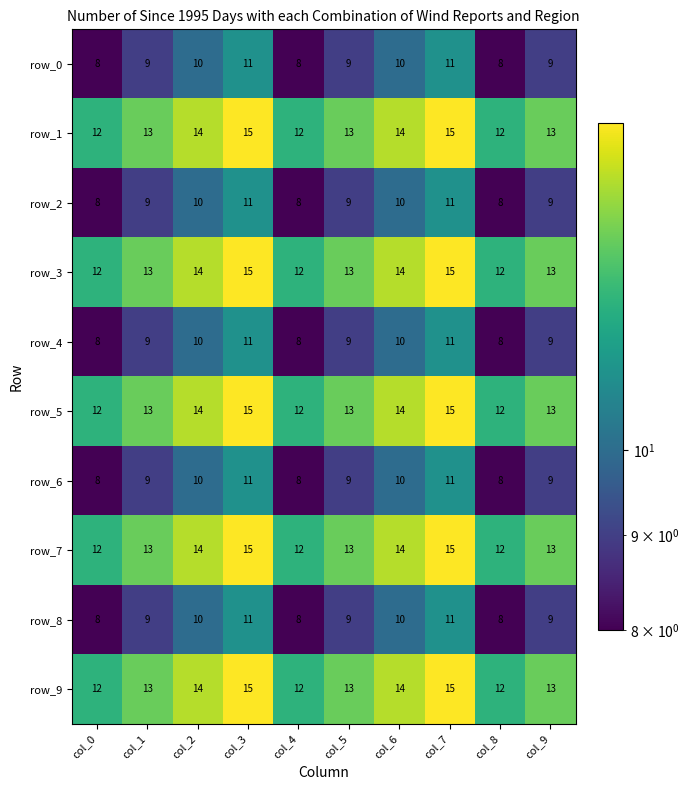

How many data points does each series have?

10